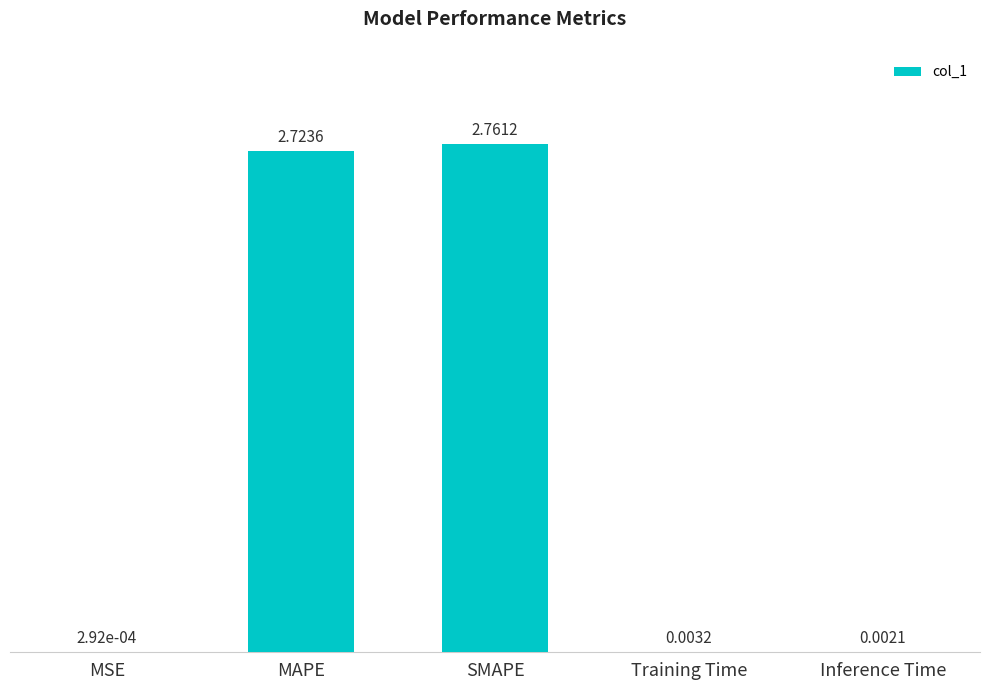

Where is the data nearest to the value 1?

Training Time